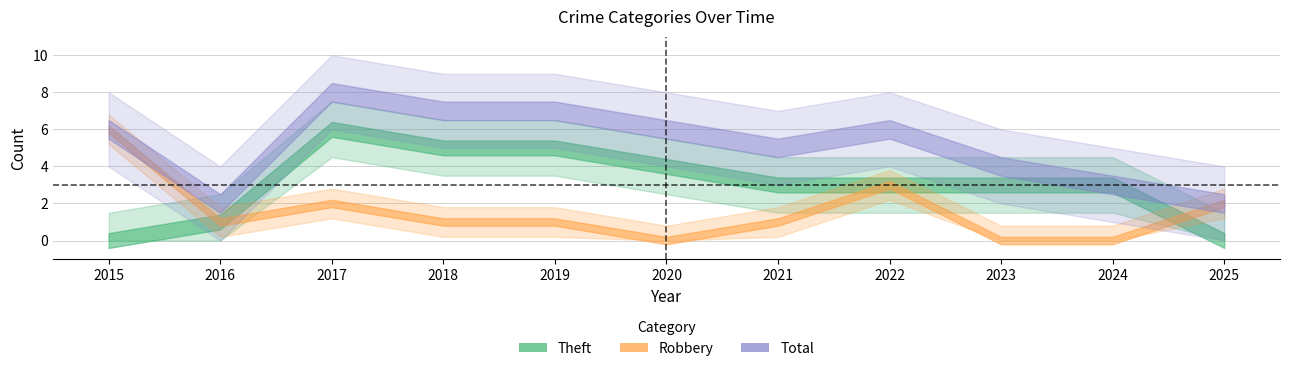

Which series changed the most between 2015 and 2018?

Robbery